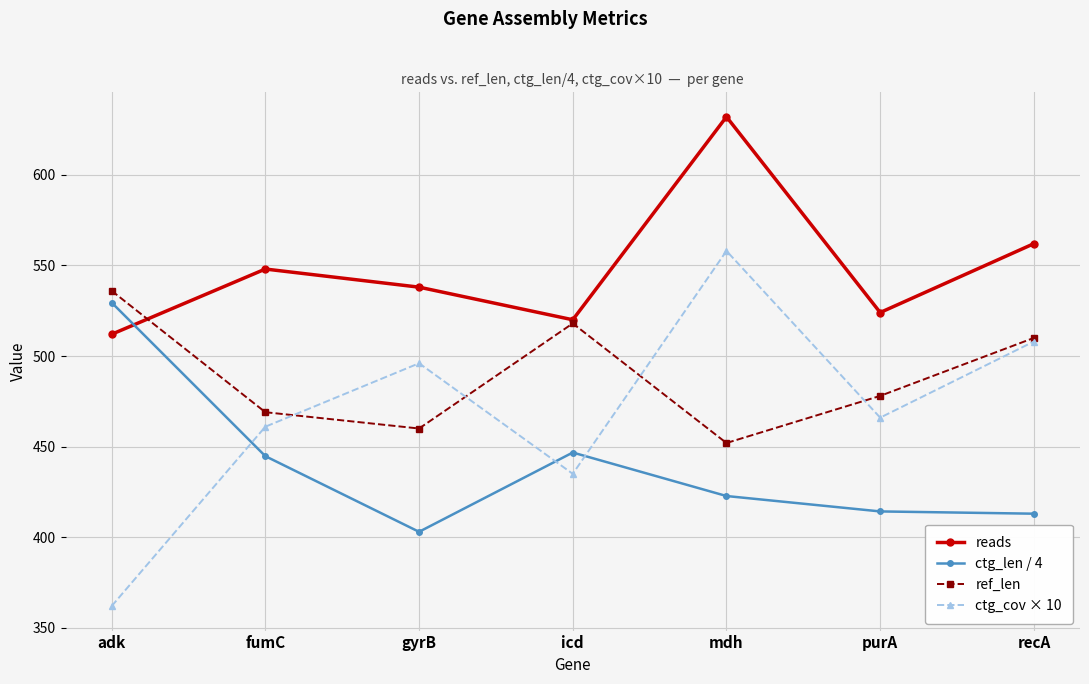

Does the chart have visible grid lines?

Yes